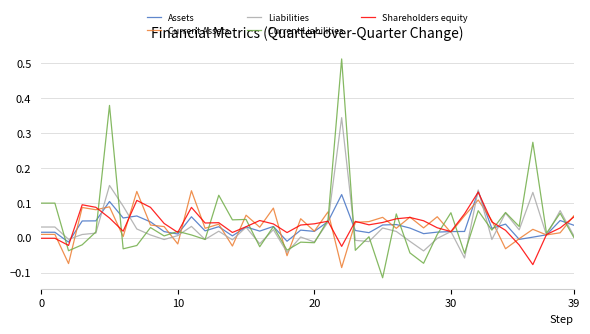

Rank the series by their average value, from highest to lowest.

Current Liabilities, Shareholders equity, Current Assets, Assets, Liabilities